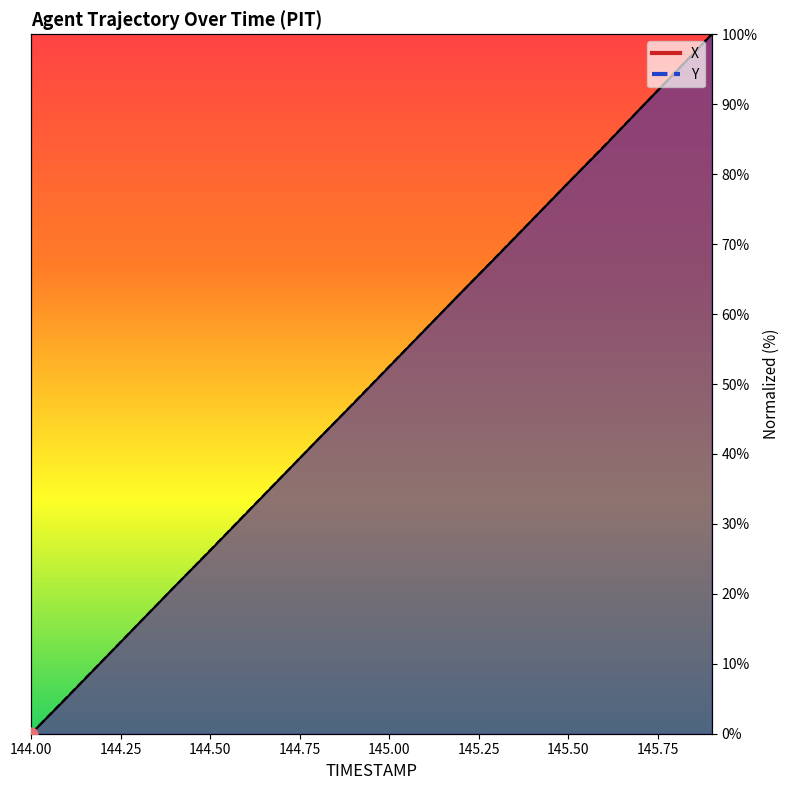

What is the total value across all series at 145.2?

126.1